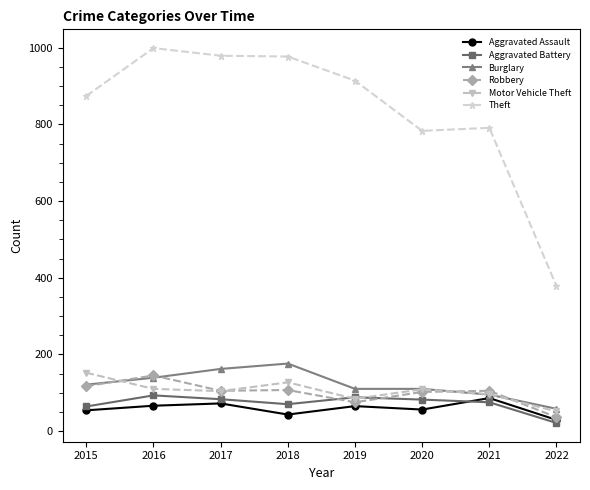

How many distinct data groups are displayed?

6